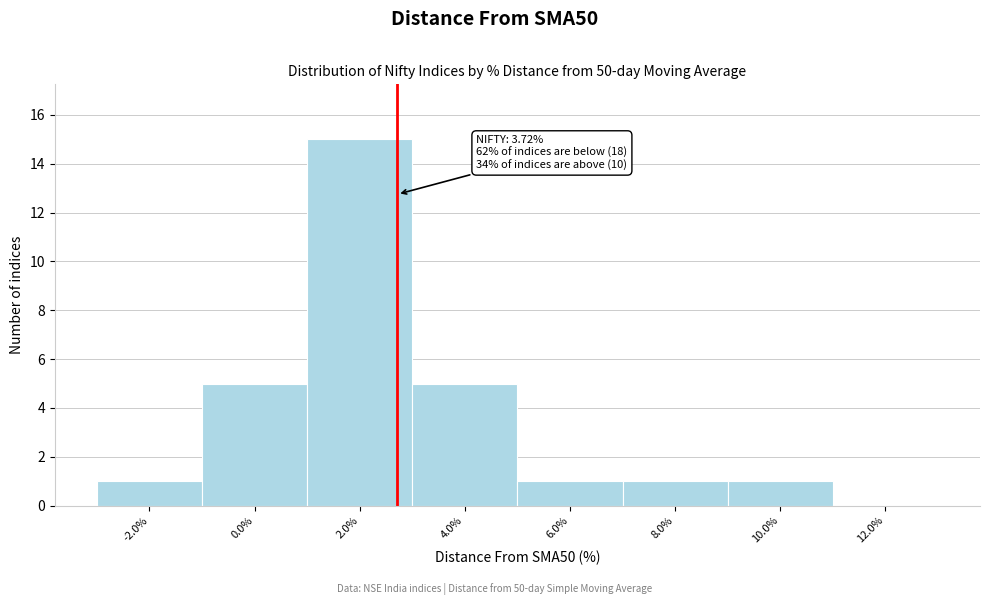

Reading left to right, transcribe all the data shown in this chart.

-2.0%=1	0.0%=5	2.0%=15	4.0%=5	6.0%=1	8.0%=1	10.0%=1	12.0%=0